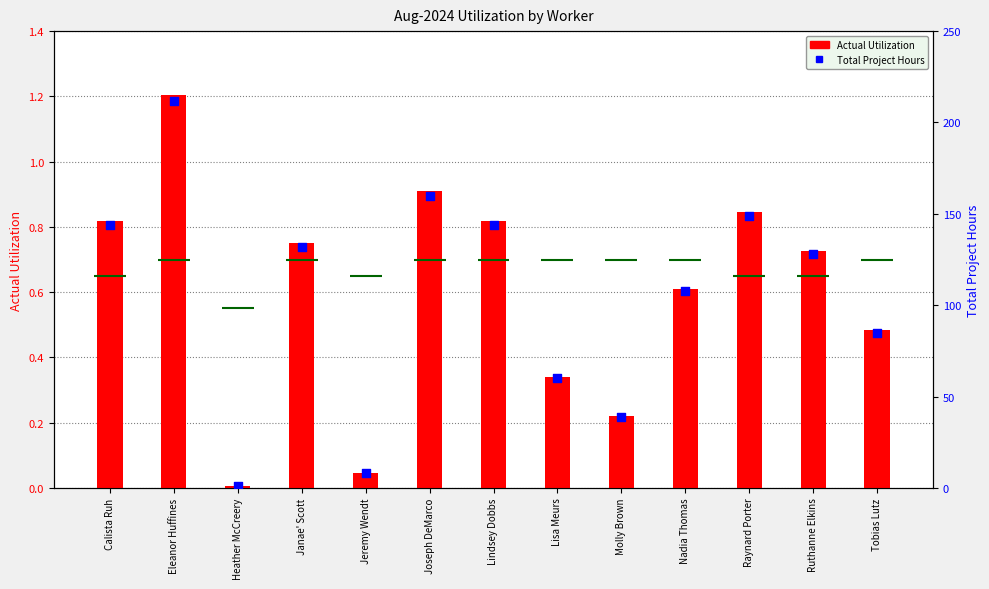

Which series has the largest total across all categories?

Total Project Hours